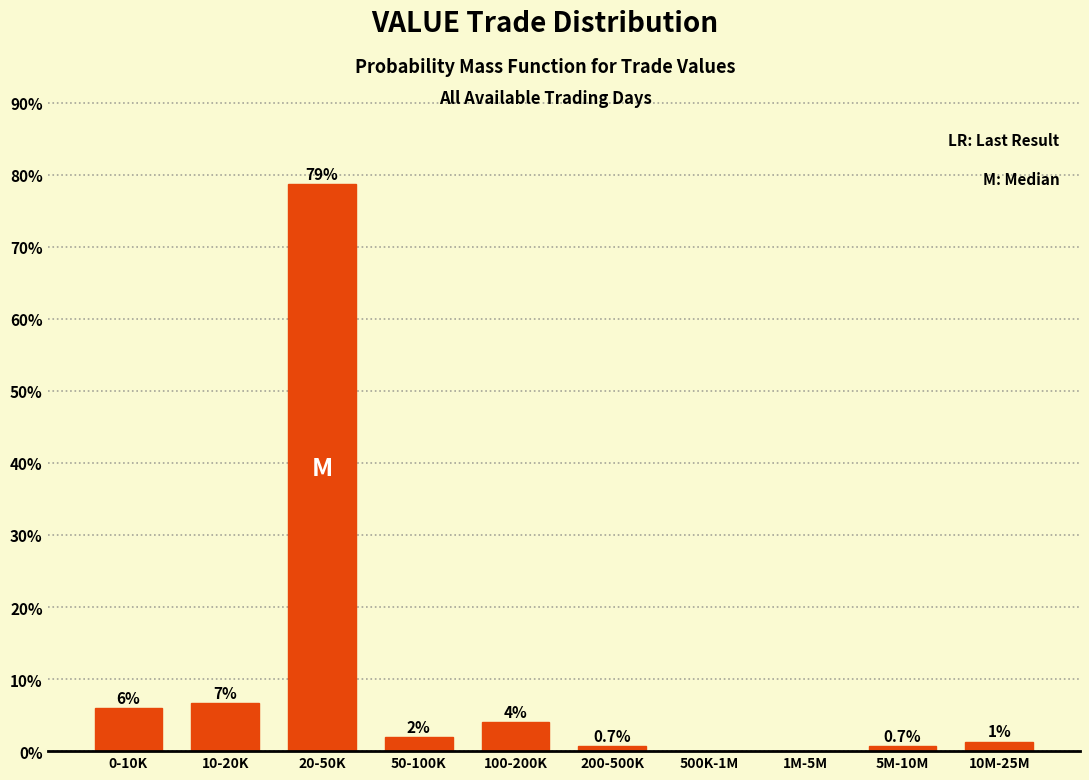

Where does the data first go above 2?

0-10K